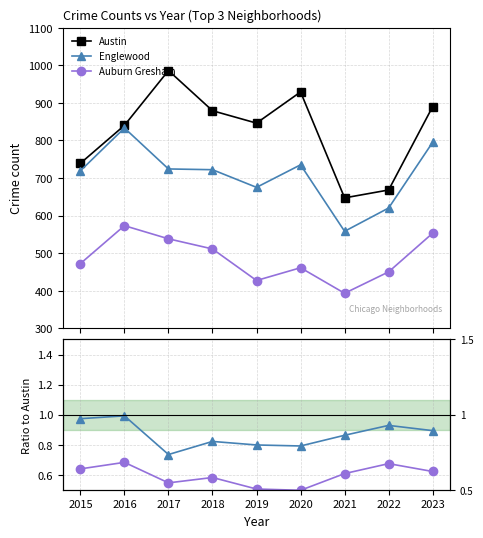

What is the value of the Auburn Gresham point at the 7th from the left?

0.6